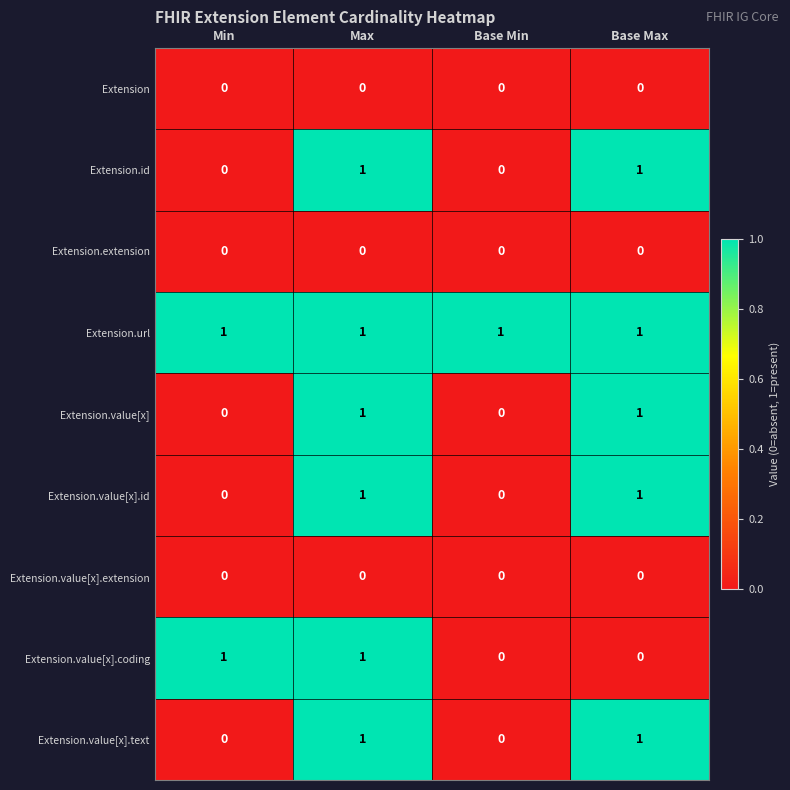

At how many categories does at least one series exceed 0?

4